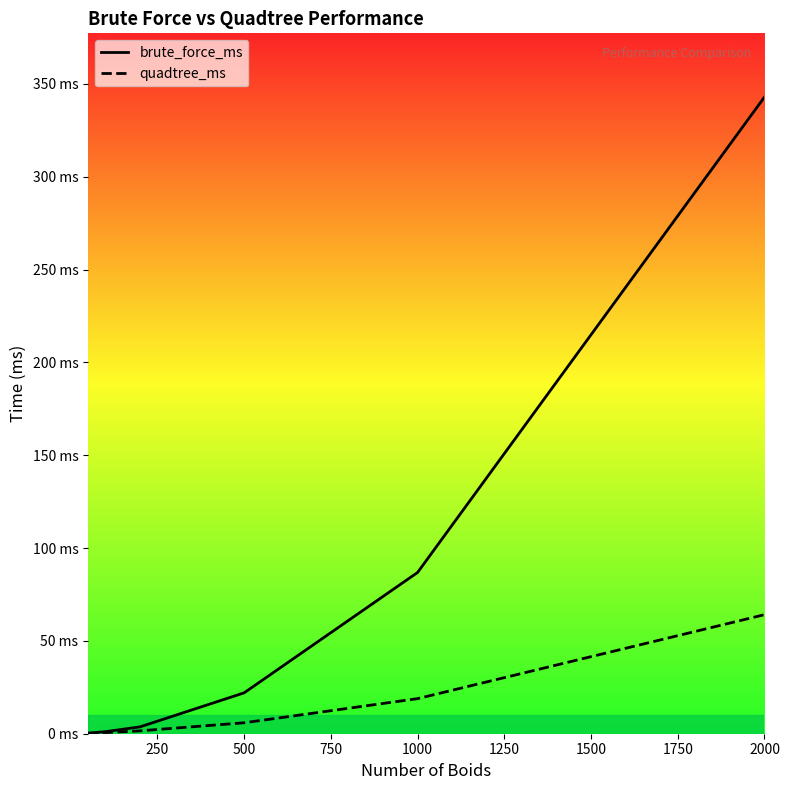

True or false: brute_force_ms and quadtree_ms intersect in this chart.

False